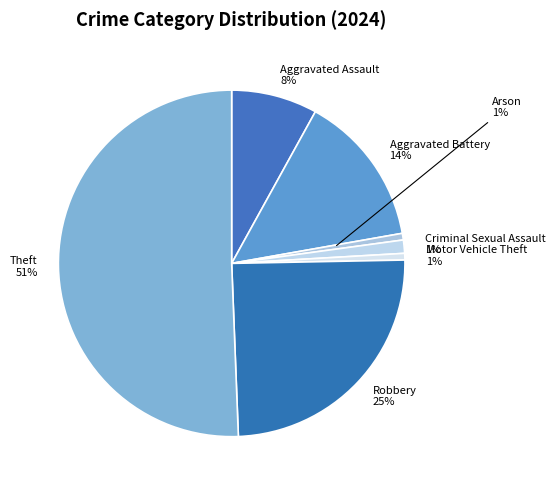

What portion of the pie excludes Arson?

99.4%